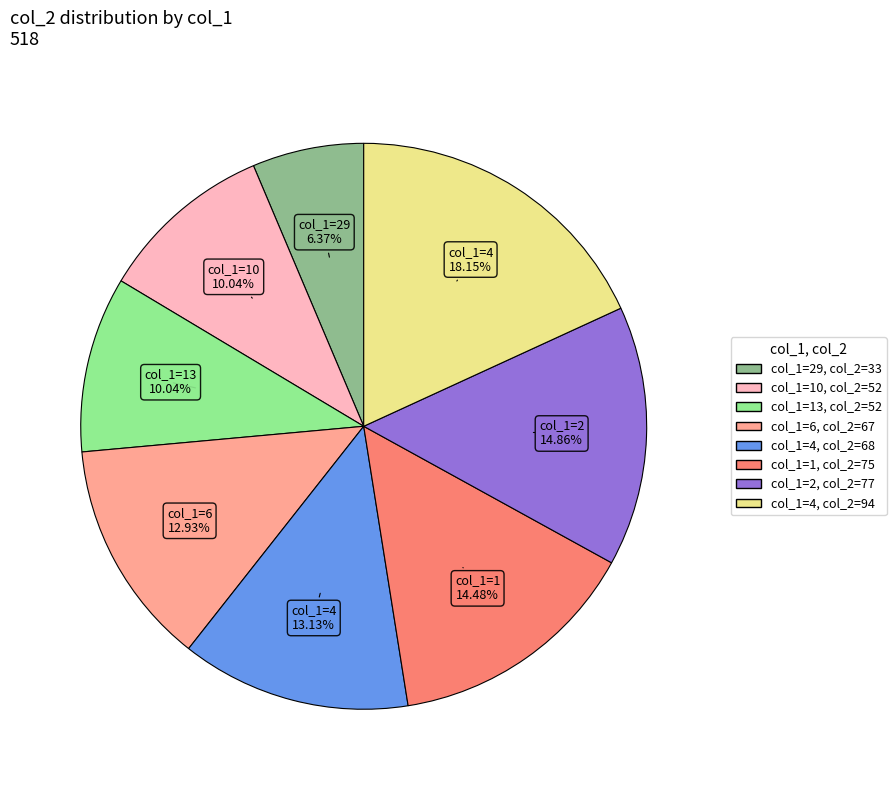

Does any single category account for the majority?

No